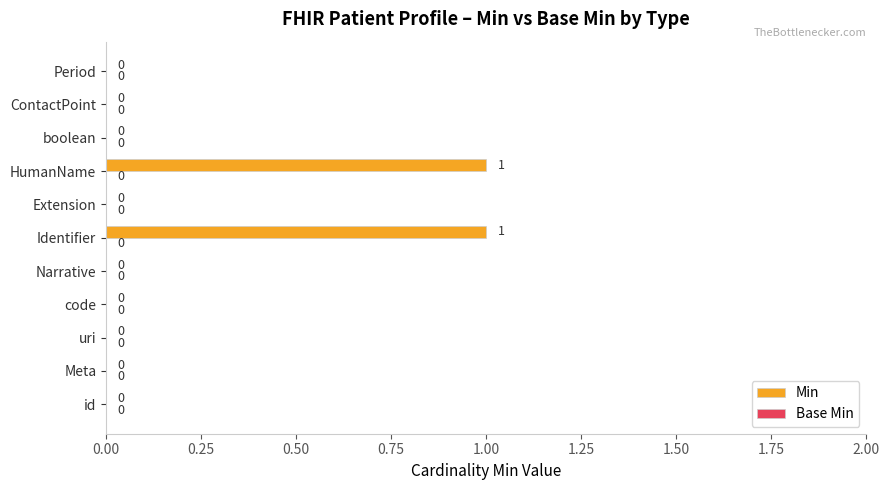

Reading bottom to top, transcribe all the data shown in this chart.

id=0	Meta=0	uri=0	code=0	Narrative=0	Identifier=1	Extension=0	HumanName=1	boolean=0	ContactPoint=0	Period=0